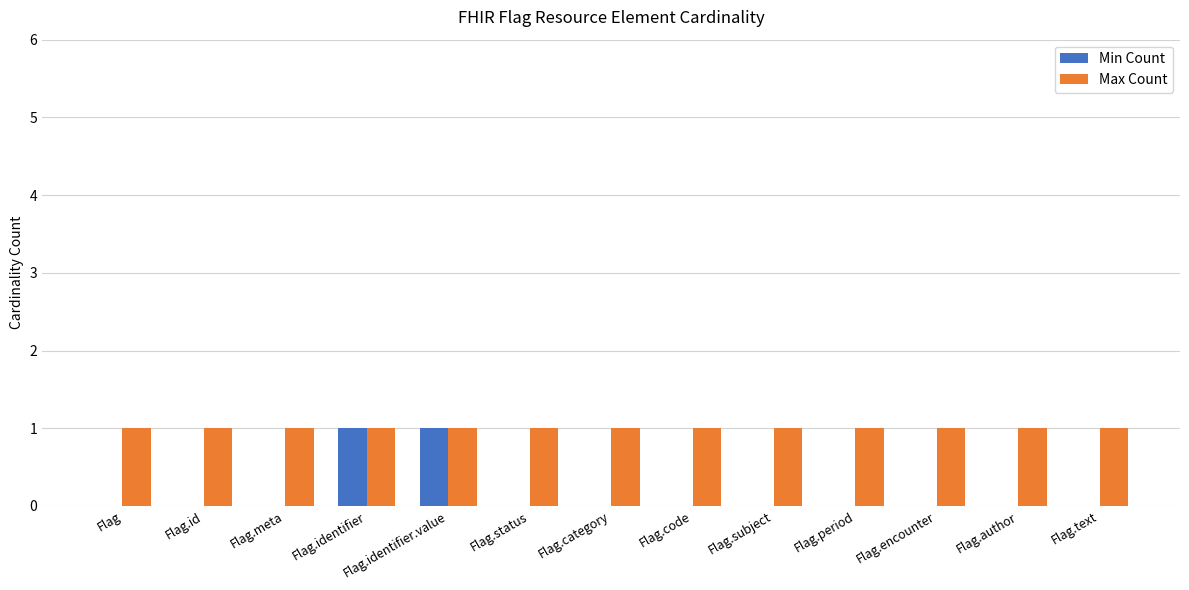

Between Flag.id and Flag.identifier, which series saw the biggest shift?

Min Count